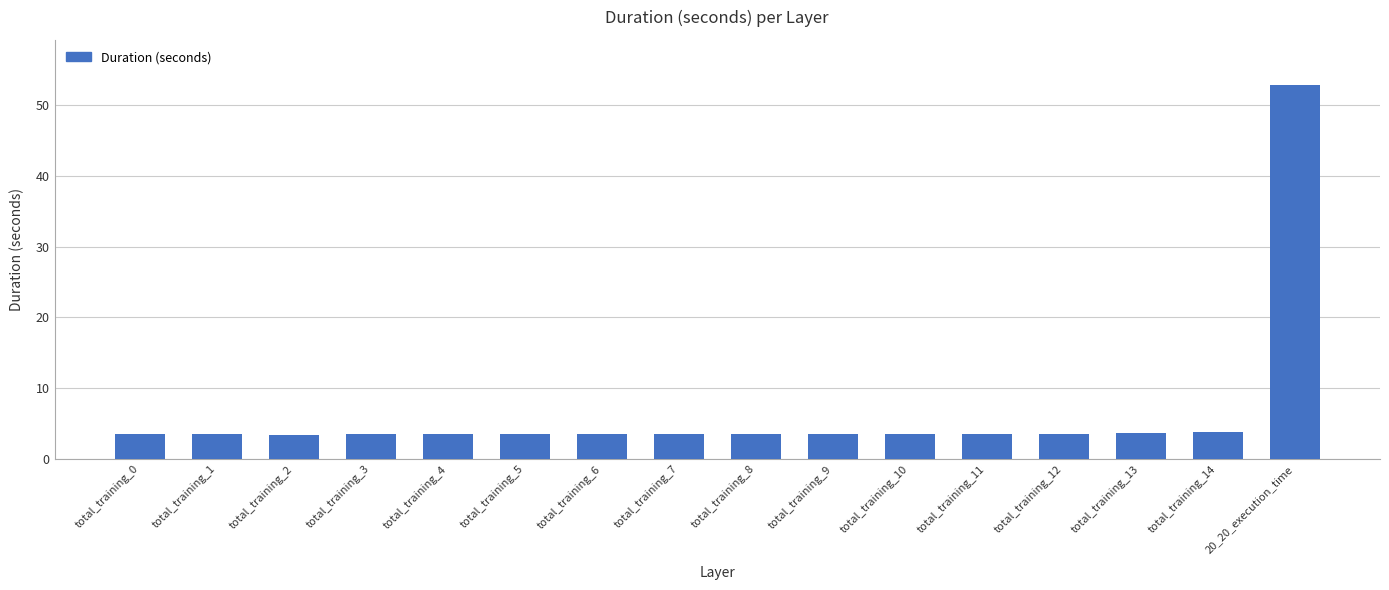

Does the chart contain stacked bars?

No